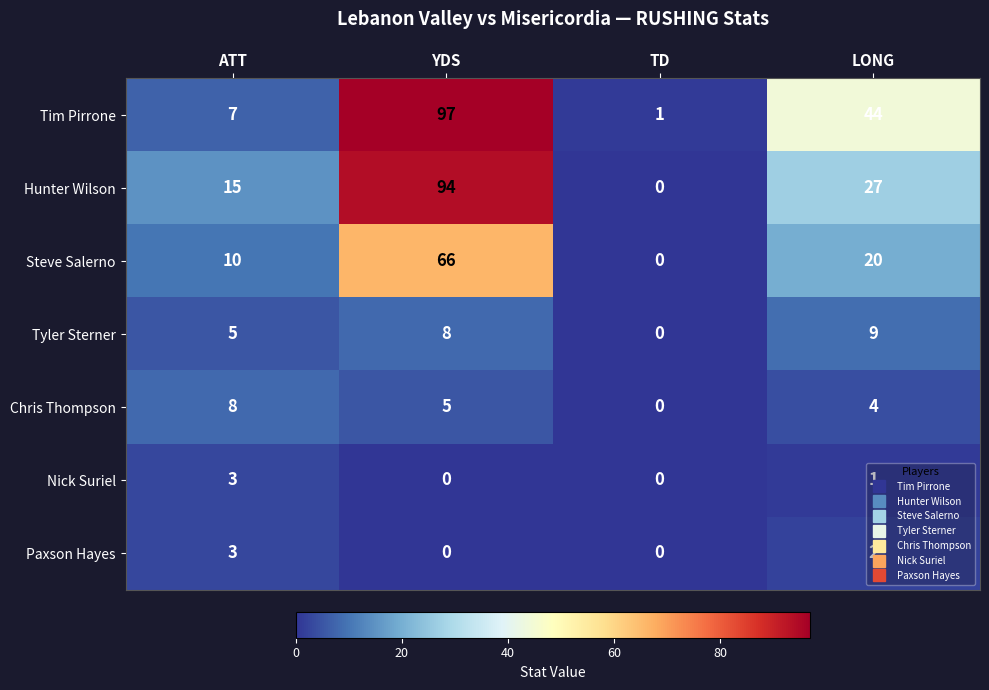

What is the difference between the second highest and minimum values in the Chris Thompson series?

5